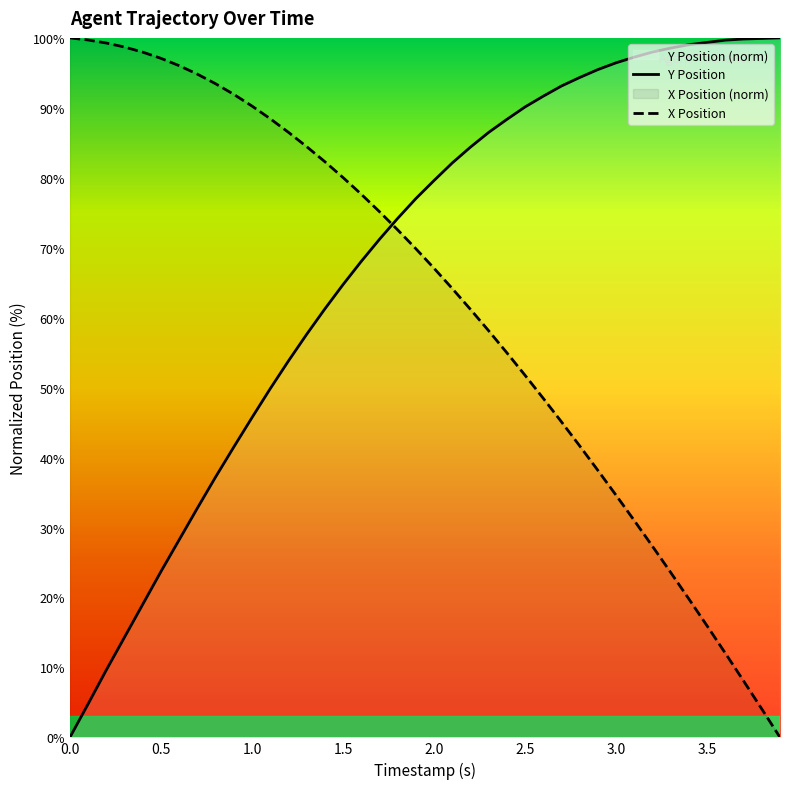

Between 0.7 and 1.9, which series saw the biggest shift?

Y Position